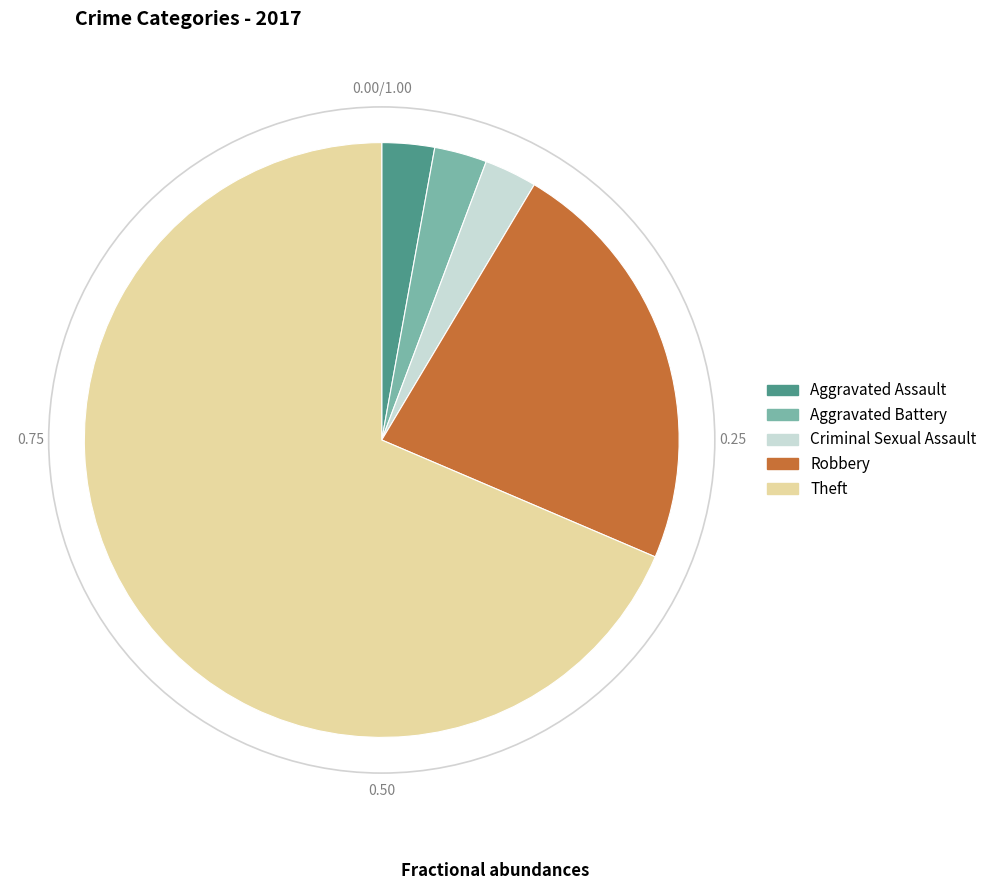

What is the majority slice?

Theft